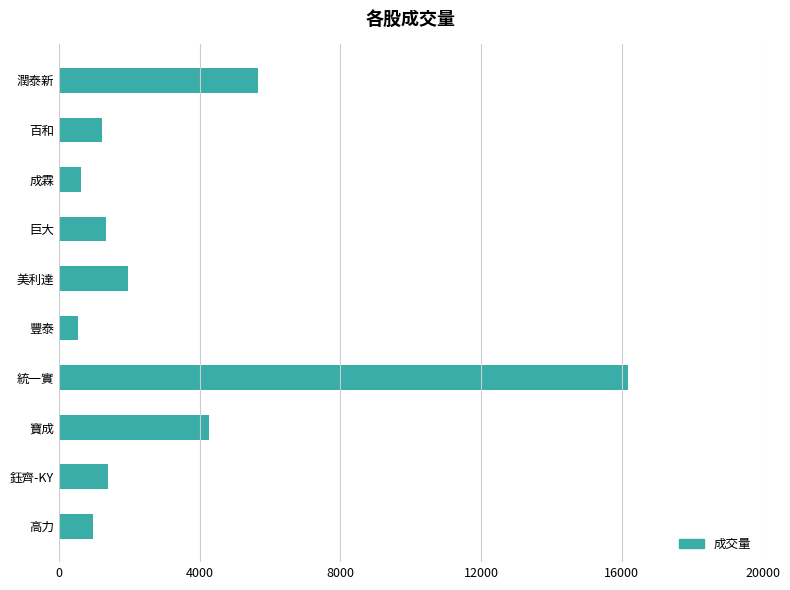

What is the difference between the second highest and minimum values?

5120